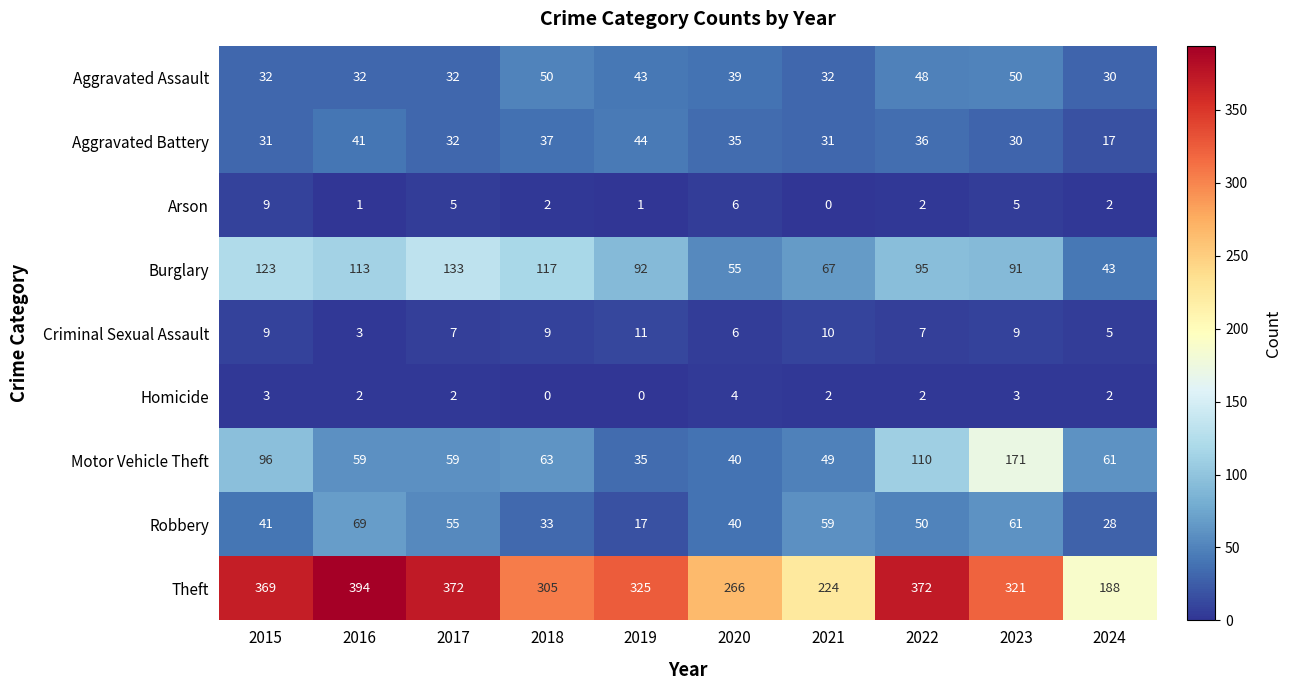

What is the sum of the Criminal Sexual Assault values at 2020 and 2017?

13